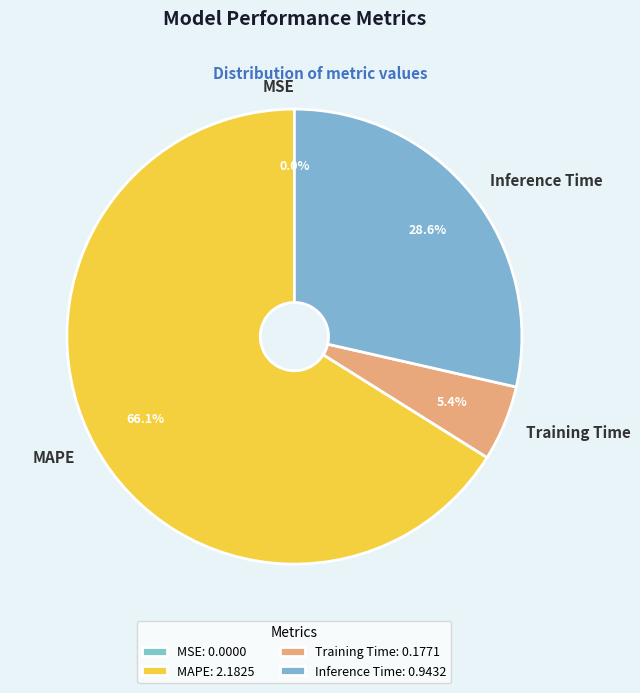

Is Inference Time the majority of the pie?

No